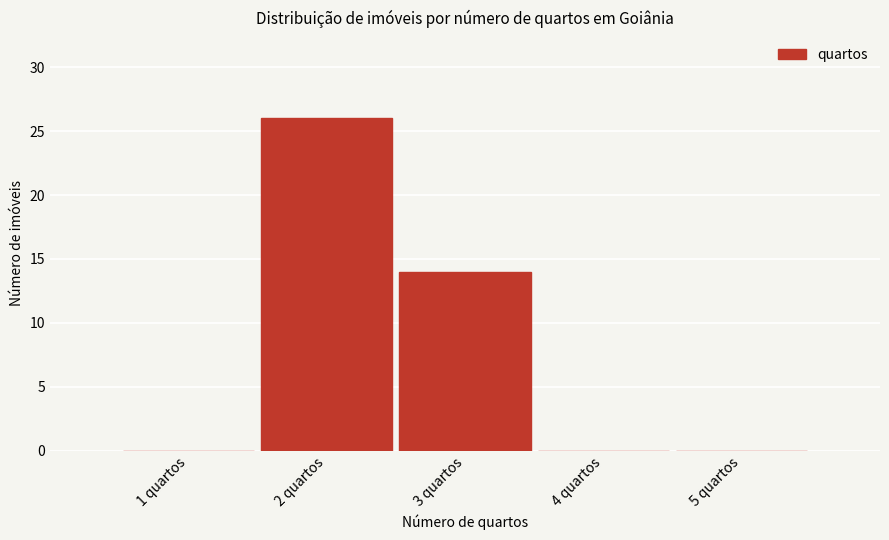

Reading left to right, what are all the values shown in this chart?

1 quartos=0	2 quartos=26	3 quartos=14	4 quartos=0	5 quartos=0